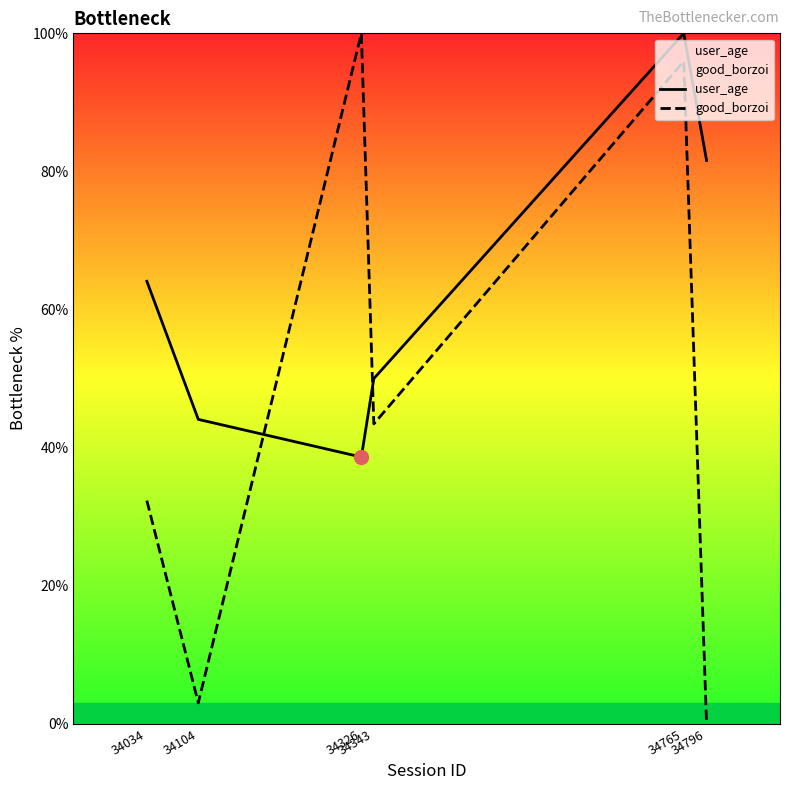

Which series has the largest total across all categories?

user_age